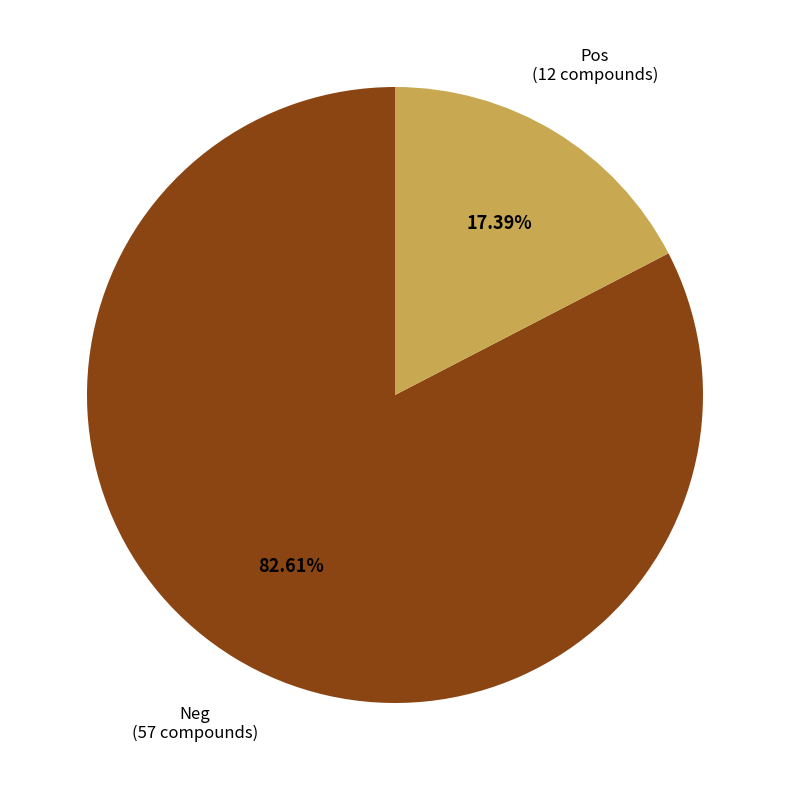

To the nearest percent, what is the average slice percentage?

50%